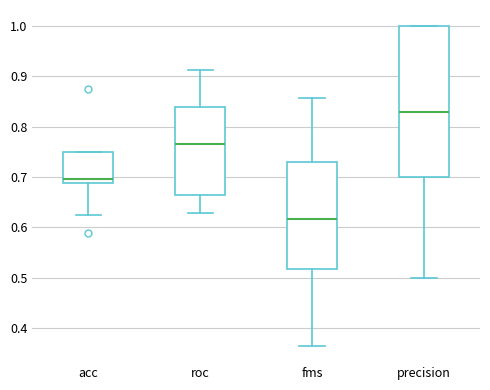

Which box has the lowest median line?

fms